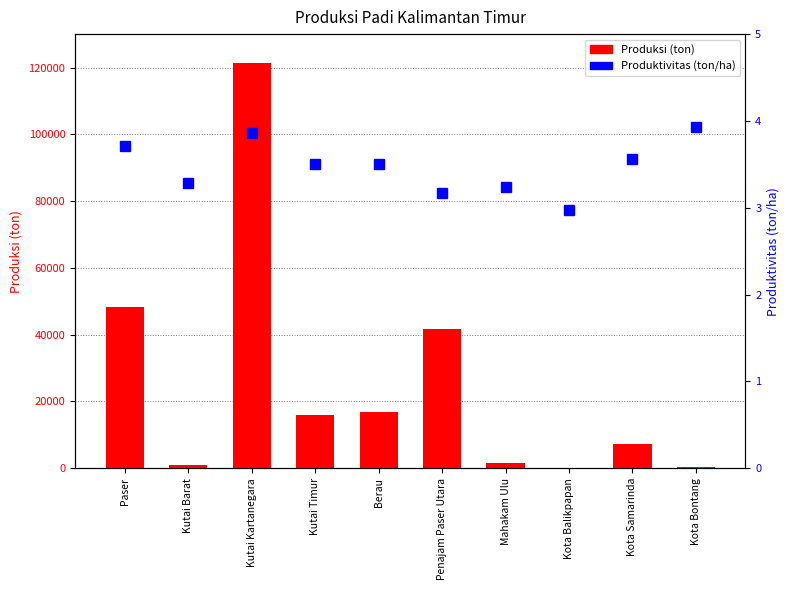

Rank the series by their maximum value, from highest to lowest.

Produksi, Produktivitas